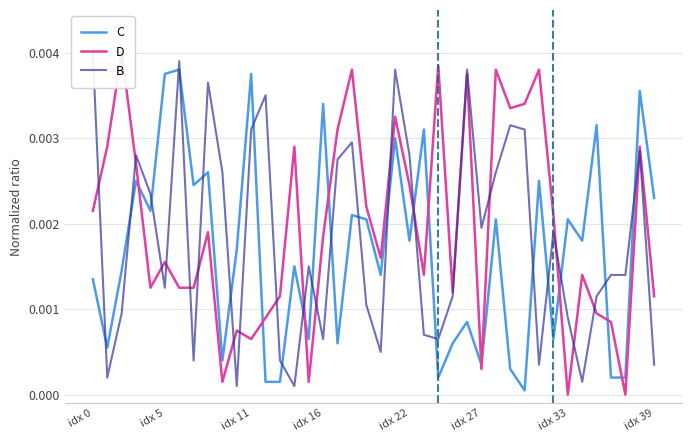

How many data points does each series have?

40